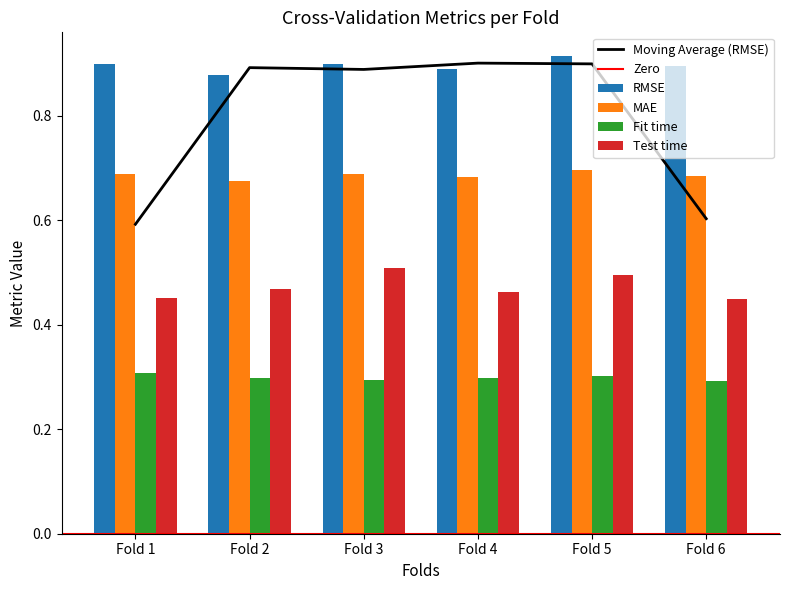

The value of Test time at Fold 3 is 0.2. True or false?

False